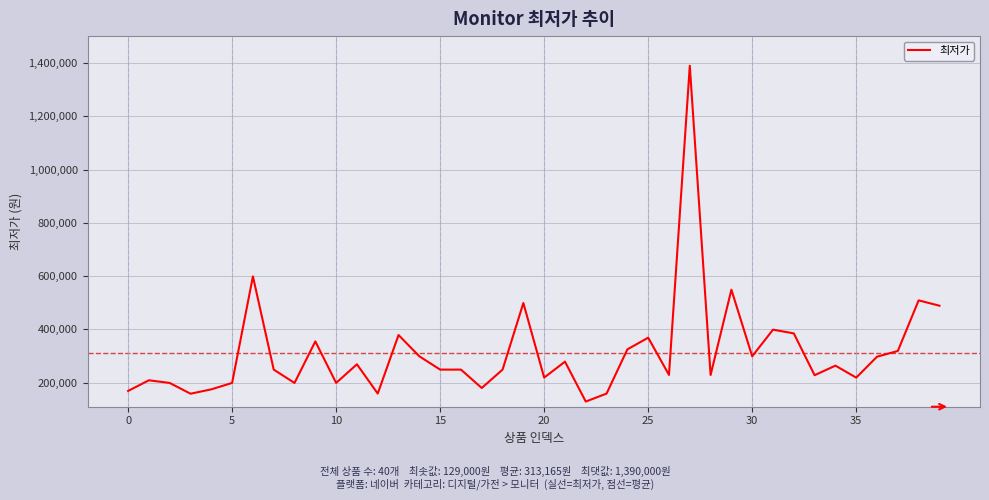

What is the average value?

313165